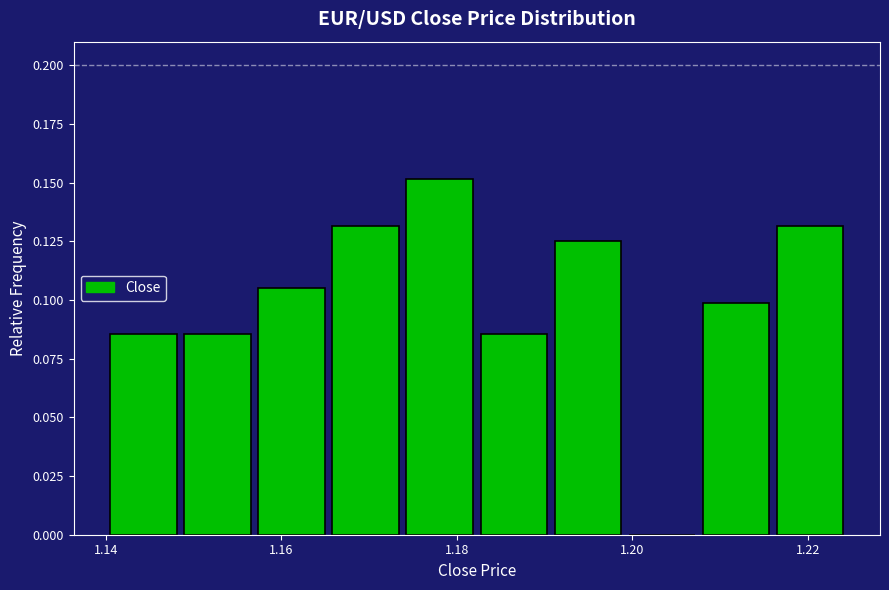

Reading left to right, list every bar in this chart as the range it spans on the x-axis followed by its height. Neither the bar edges nor the heights are printed on the chart, so give them approximately, as read against the axes.

1.140 to 1.148: 0.085
1.148 to 1.158: 0.085
1.158 to 1.166: 0.105
1.166 to 1.174: 0.130
1.174 to 1.182: 0.150
1.182 to 1.192: 0.085
1.192 to 1.200: 0.125
1.200 to 1.208: 0
1.208 to 1.216: 0.100
1.216 to 1.224: 0.130